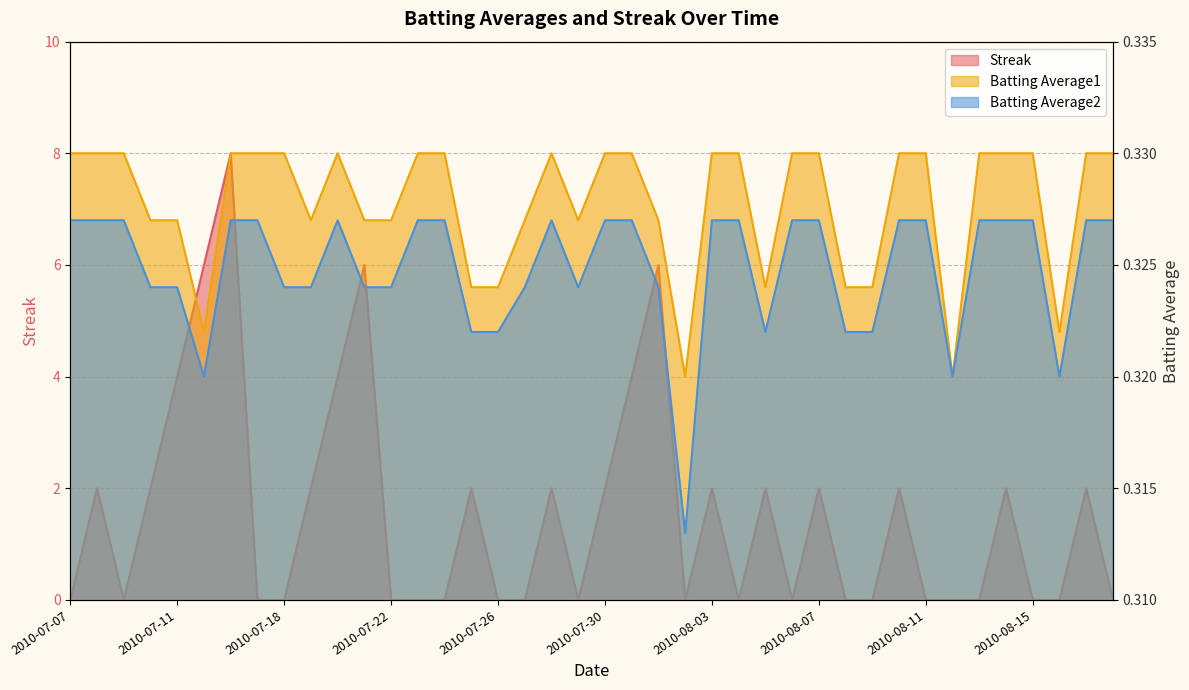

What is the difference between the highest and lowest values at 2010-08-15?

0.3